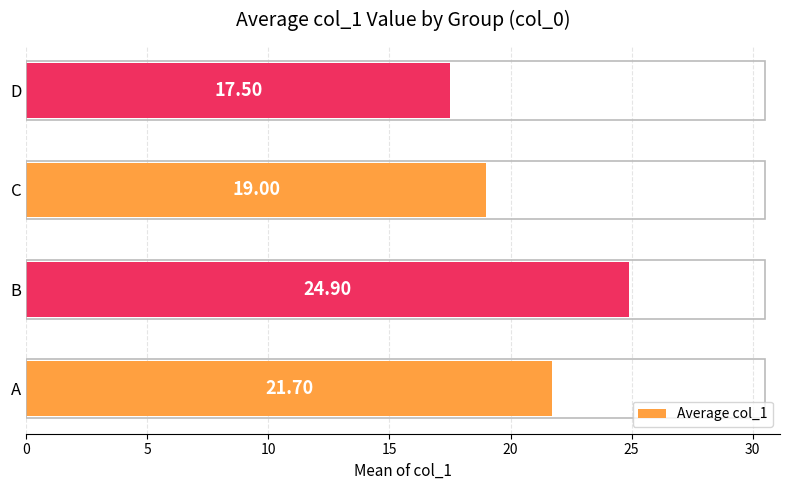

Rank the categories by value from highest to lowest.

B, A, C, D